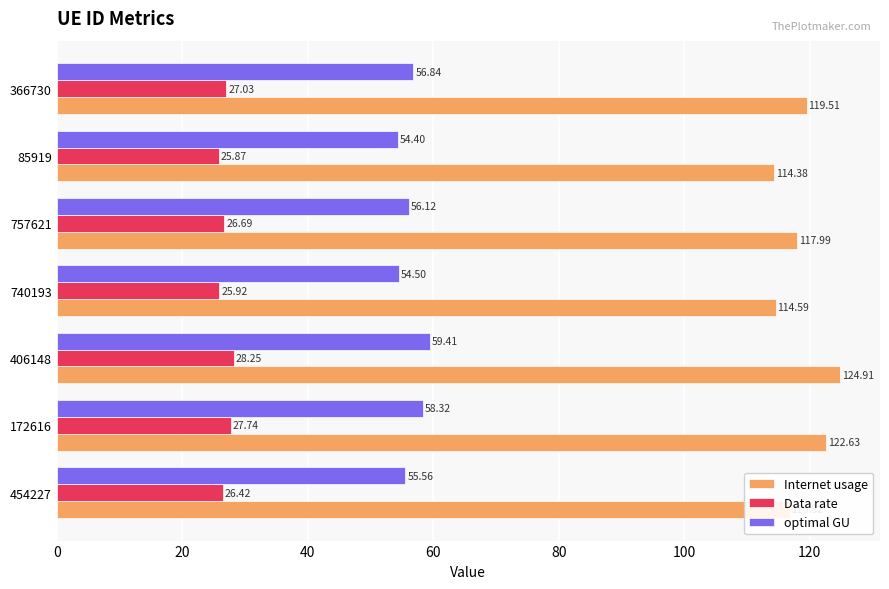

At which category does the chart reach its minimum across all series?

85919